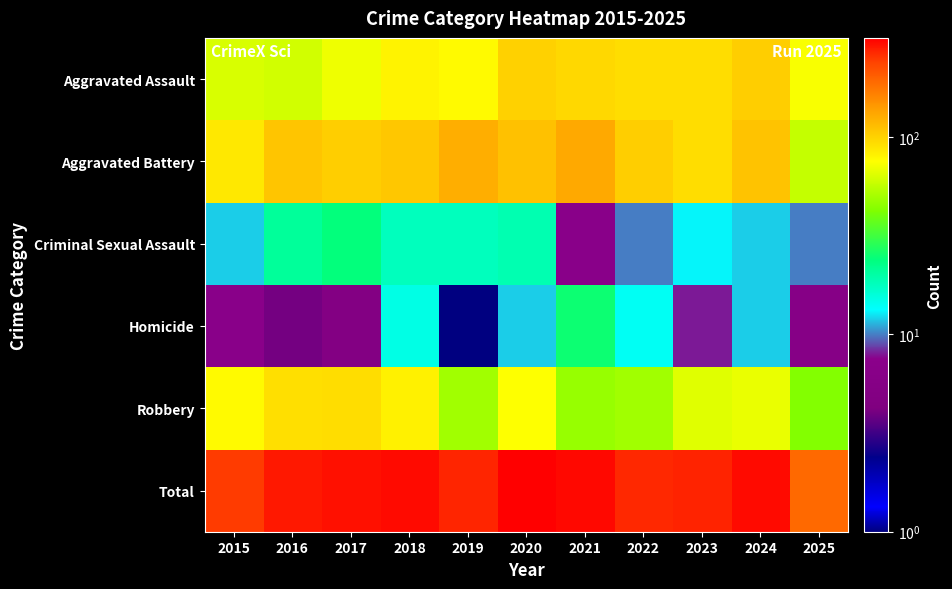

At which category is the sum across all series the highest?

2020